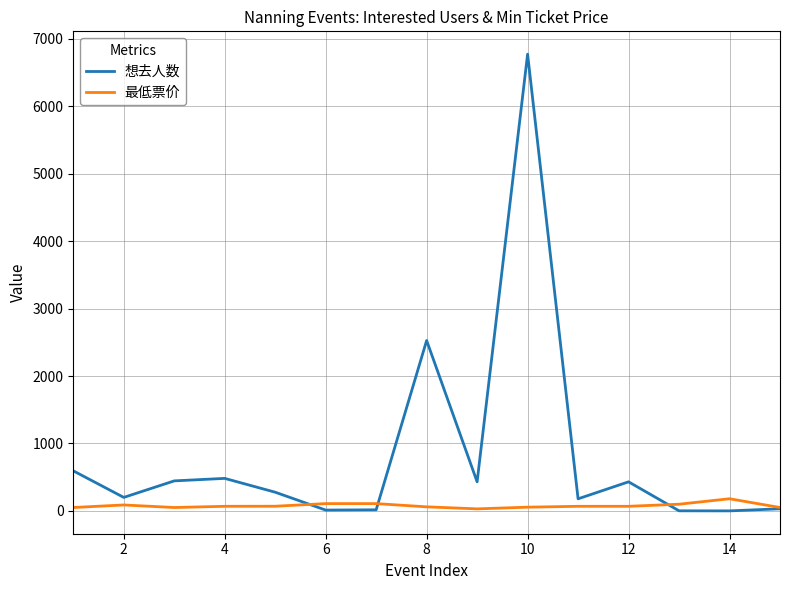

What is the maximum value for 最低票价?

180